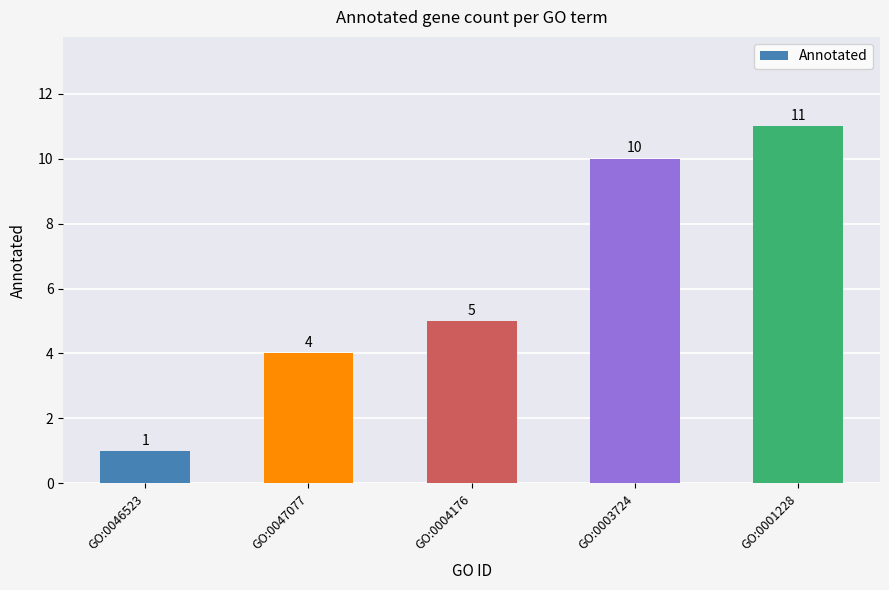

Which label corresponds to the smallest value in the chart?

GO:0046523